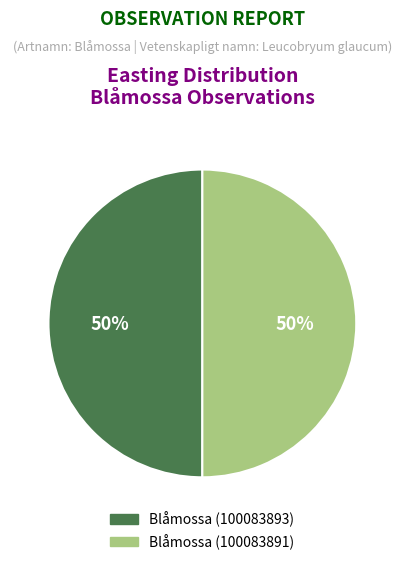

The Blåmossa (100083893) slice represents 50% of the pie. True or false?

True